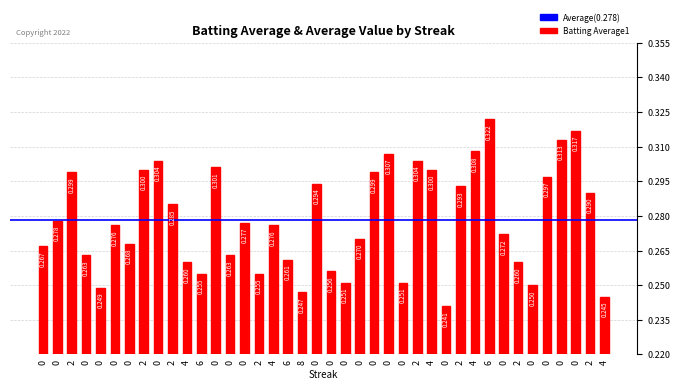

What is the difference between the maximum and minimum values?

0.1